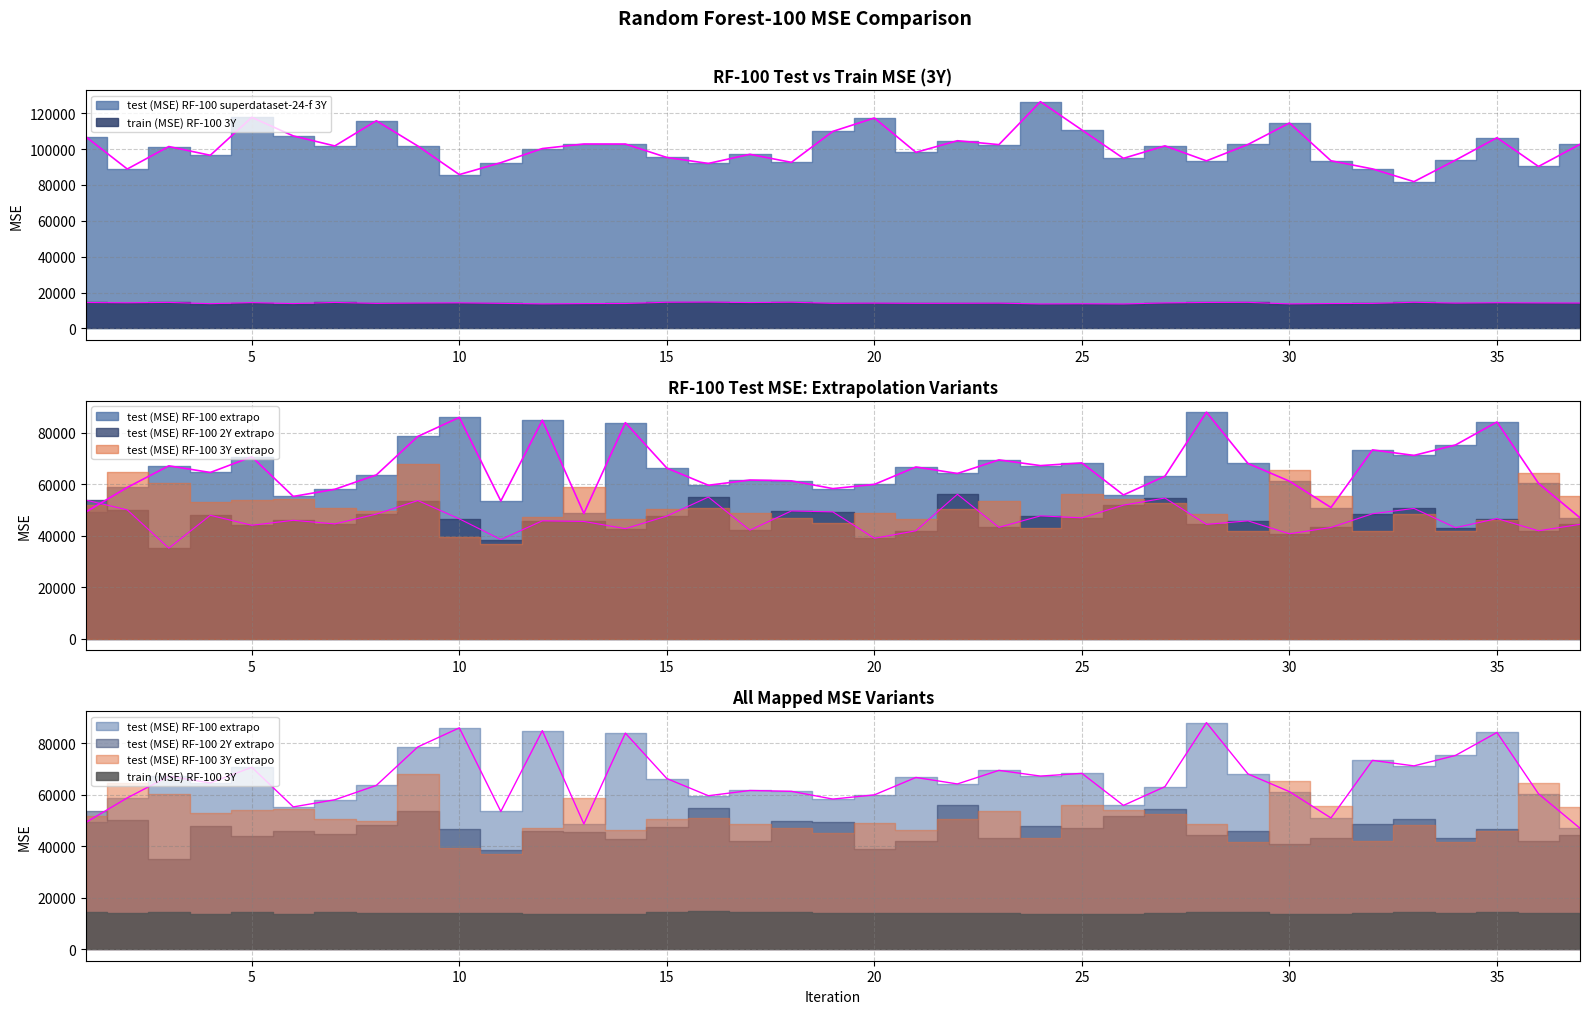

Is it true that test (MSE) RF-100 superdataset-24-f 3Y equals 57952.0 at 12?

False